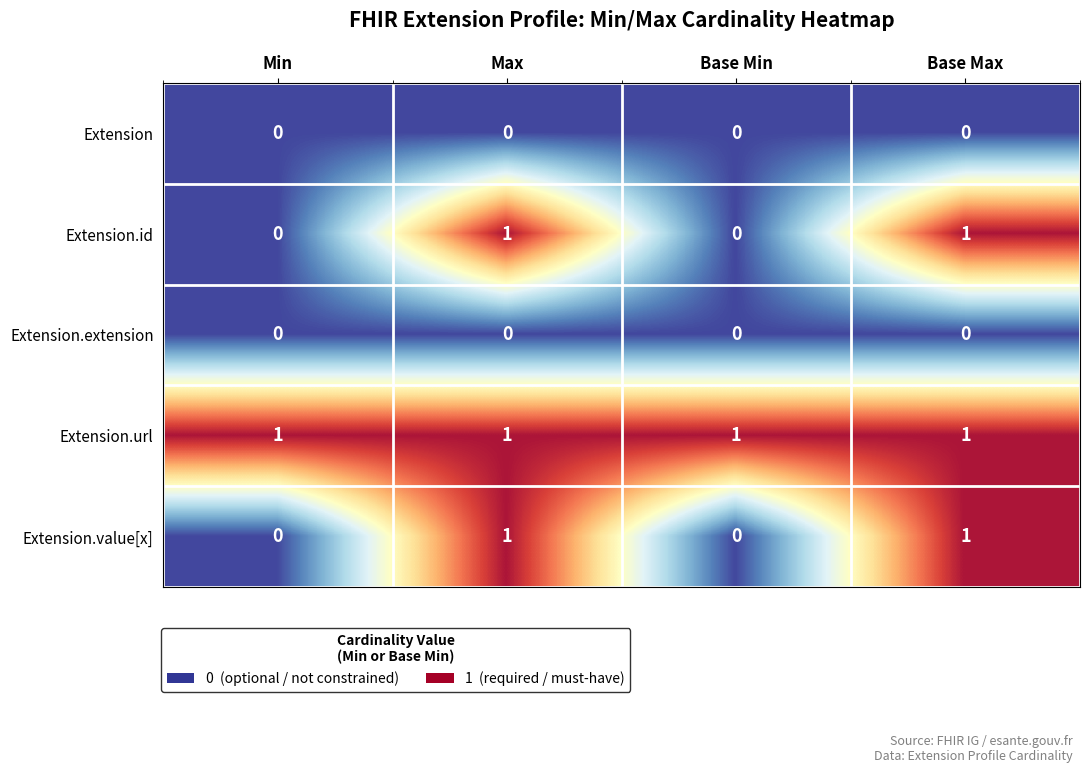

What is the maximum value shown in the chart?

1